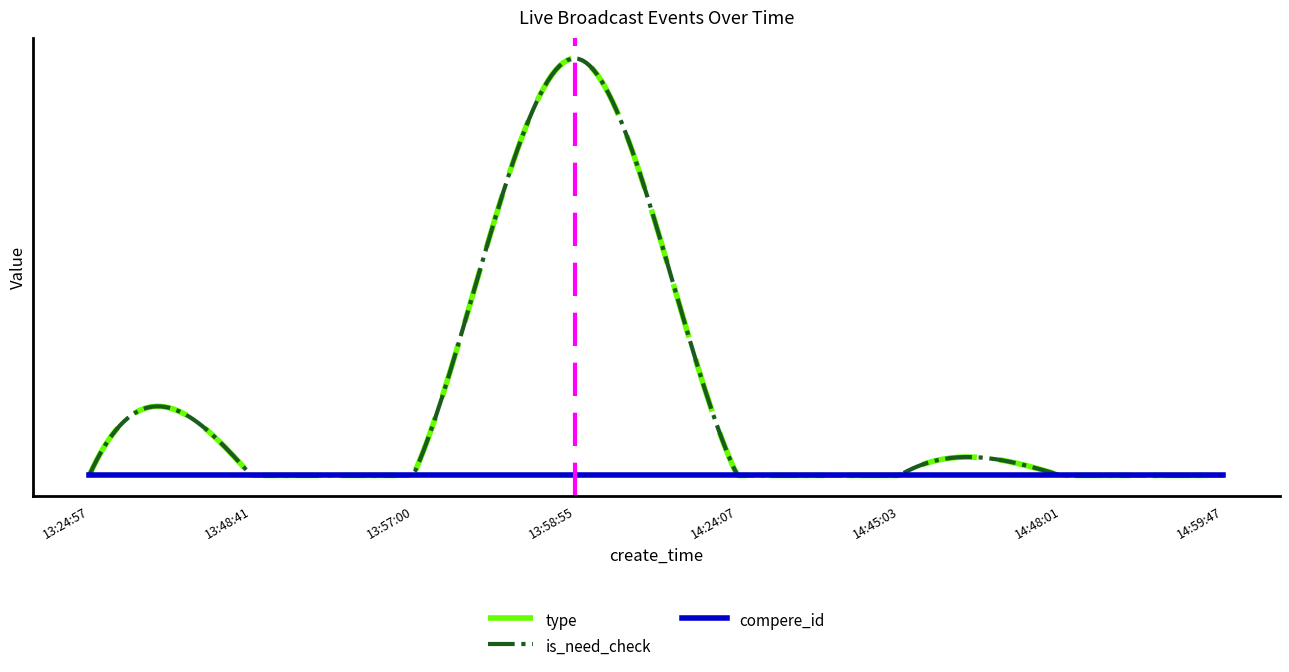

Which category has the highest value across all series?

13:58:55